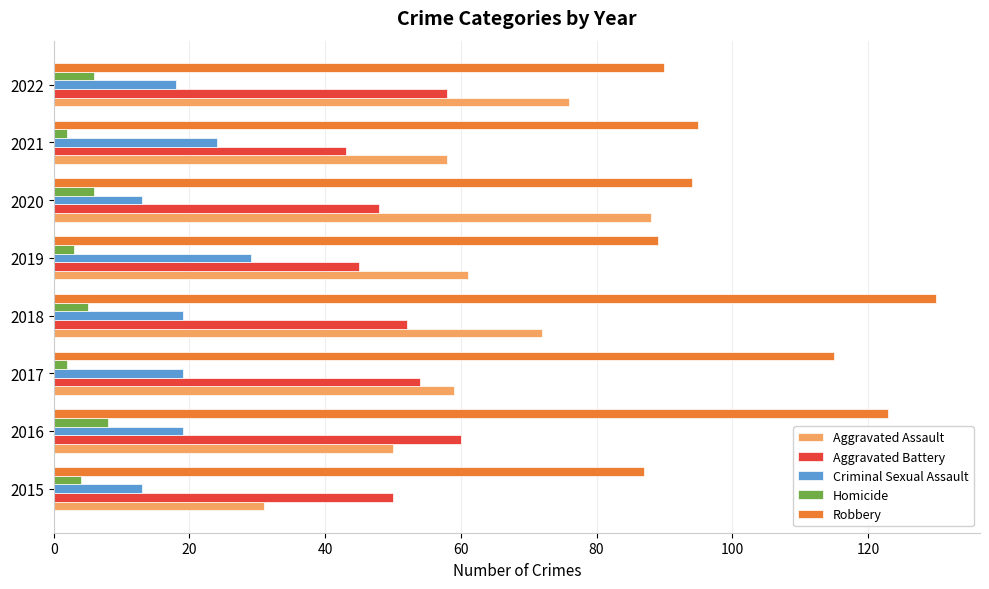

Which series changed the most between 2017 and 2019?

Robbery